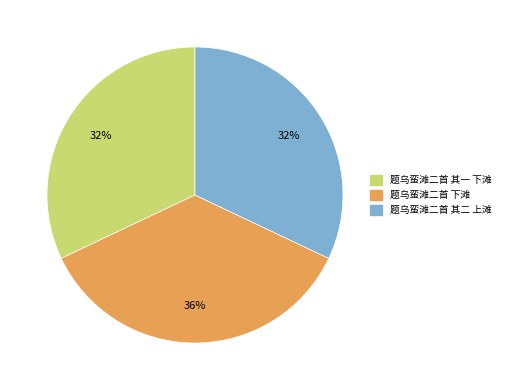

What is the largest slice in the pie chart?

题乌蛮滩二首 下滩